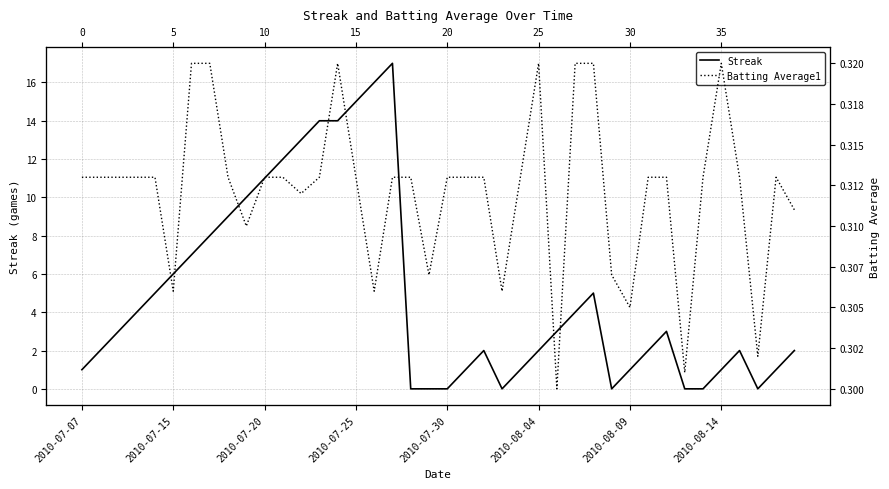

Where is the first local maximum for Batting Average1?

14